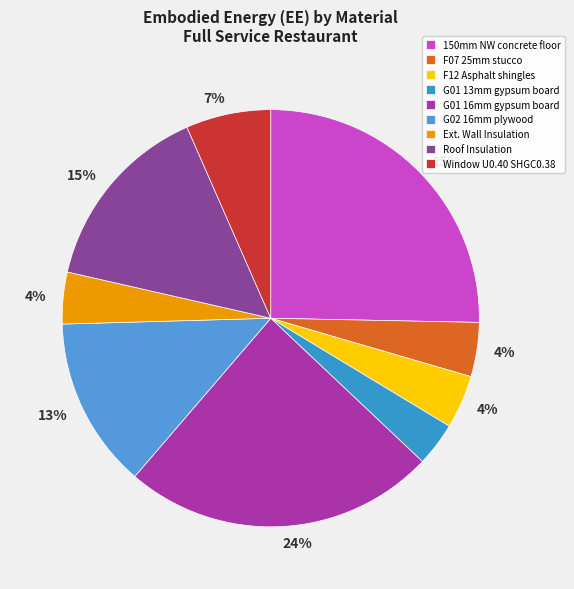

What is the largest slice in the pie chart?

150mm Normalweight concrete floor